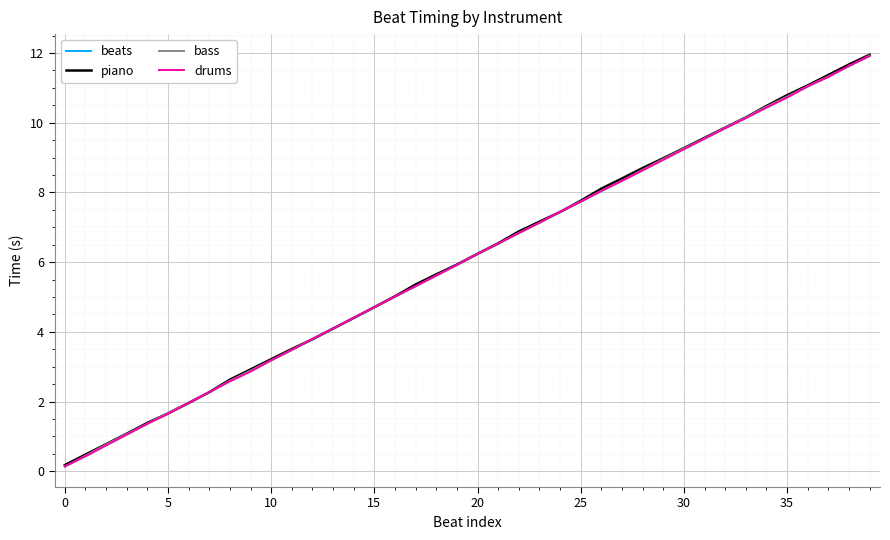

Between 18 and 4, which is larger?

18